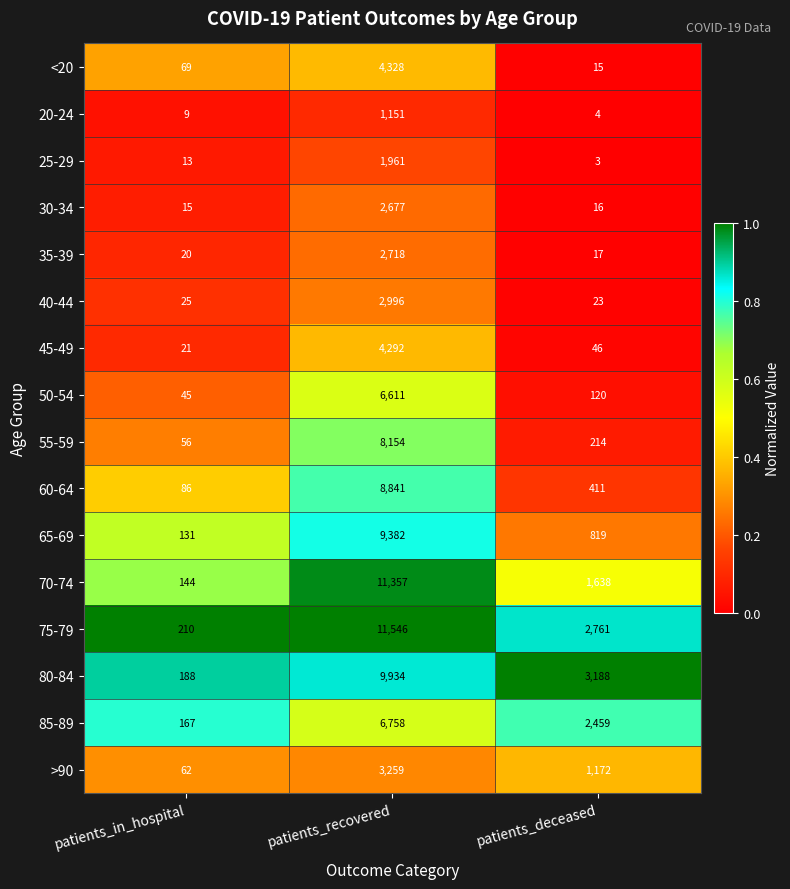

True or false: 60-64 has a value of 411 at patients_deceased.

True